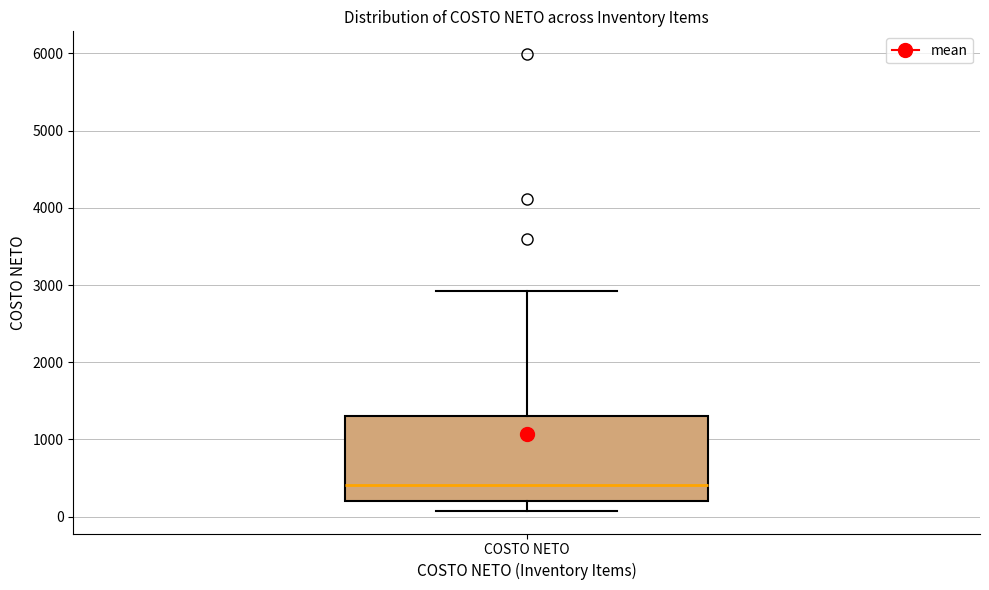

Read this box plot against the y-axis: the position of the median line, the range covered by the box, and the ends of both whiskers. The values are not printed on the chart, so give them approximately, as read against the axis.

median 400, box 200 to 1300, whiskers 100 to 2900